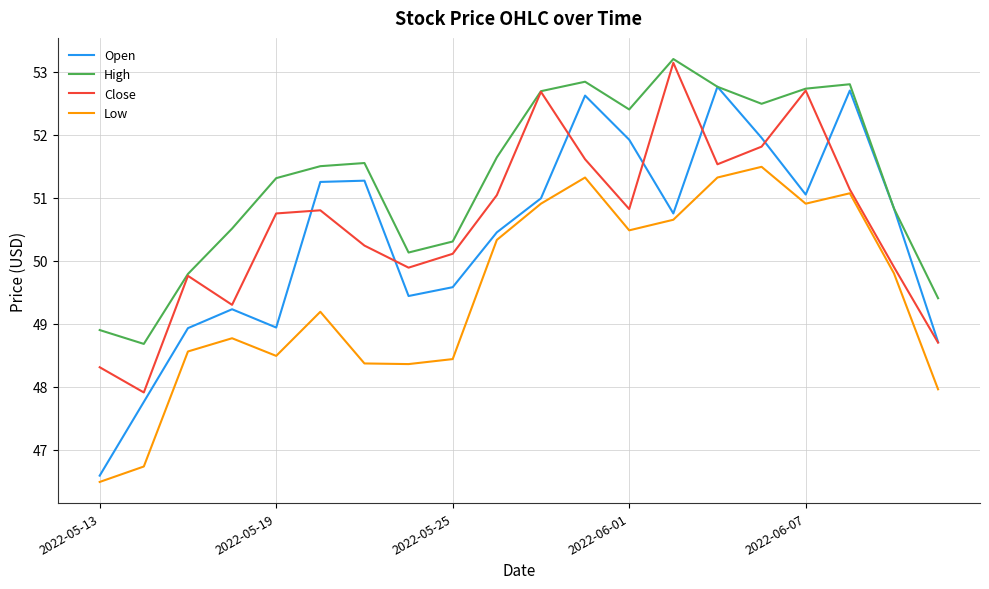

Which series has the largest total across all categories?

High